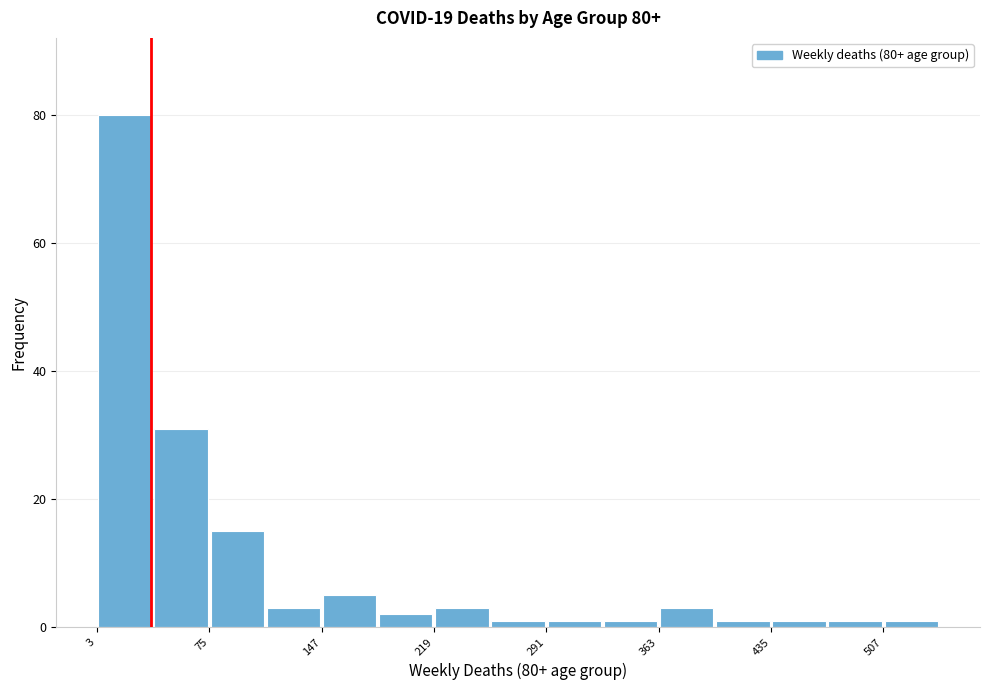

Read against the x-axis, roughly where is the centre of the tallest bar?

20